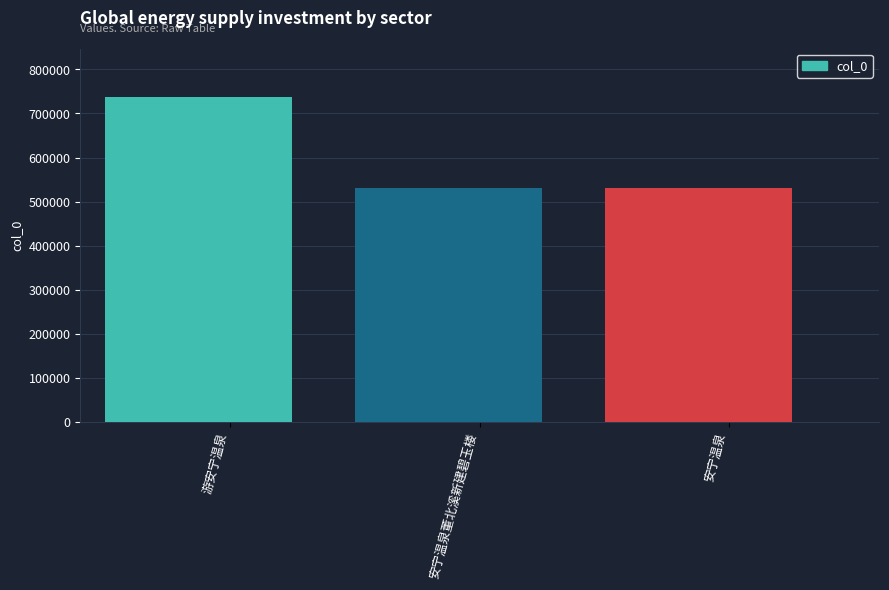

What is the sum of the values at 游安宁温泉 and 安宁温泉?

1267952